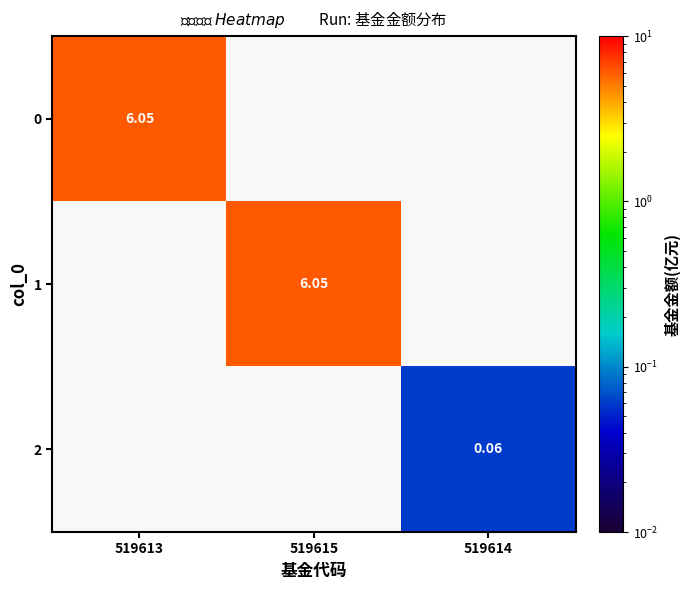

Rank the series at 519614 from highest to lowest value.

2, 0, 1